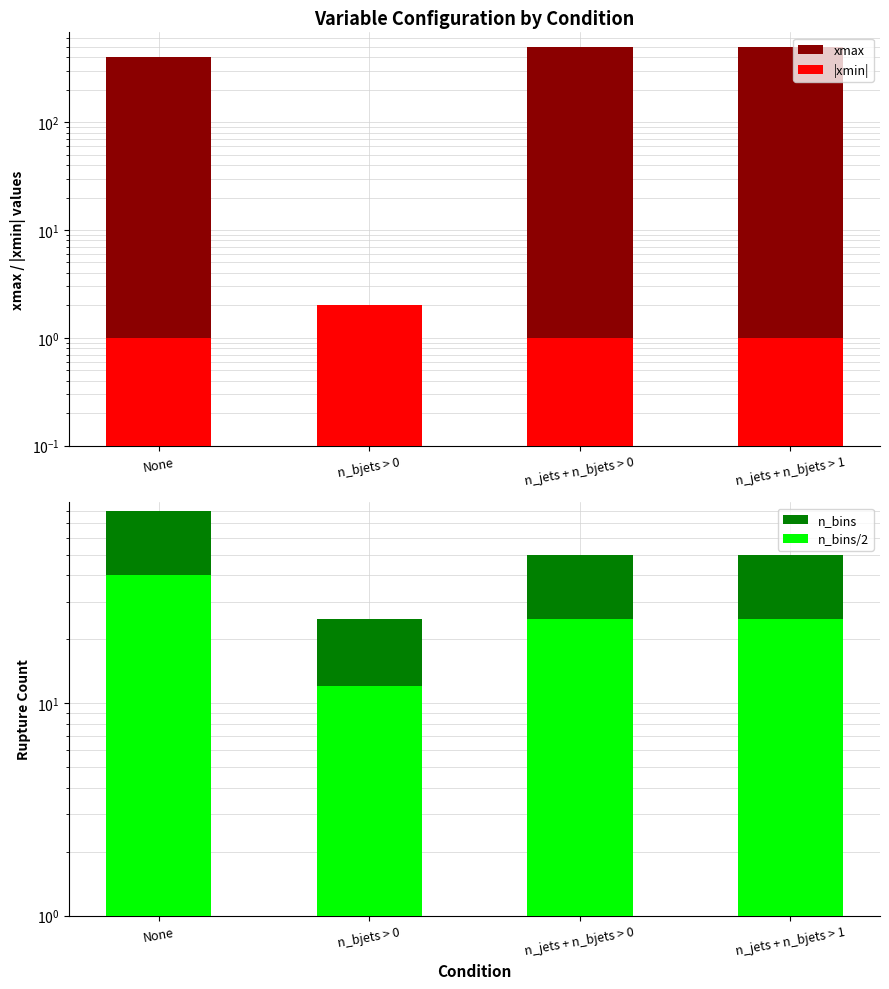

Is the value of xmax at None greater than the value of |xmin| at n_bjets > 0?

Yes